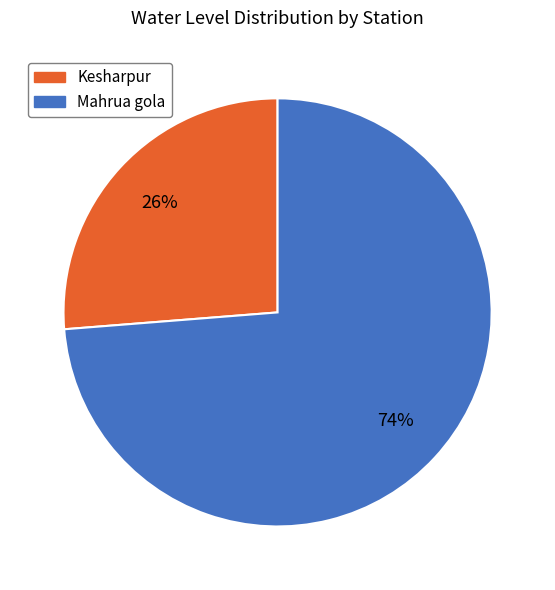

Does Kesharpur account for over 50% of the chart?

No